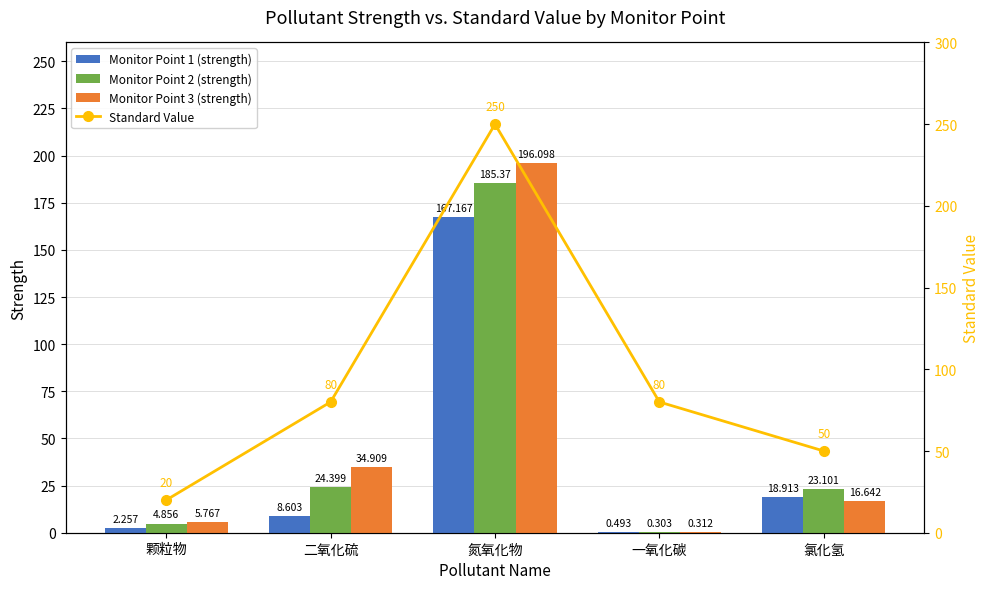

Is the value of Monitor Point 1 (strength) at 氯化氢 greater than the value of Monitor Point 3 (strength) at 氯化氢?

Yes